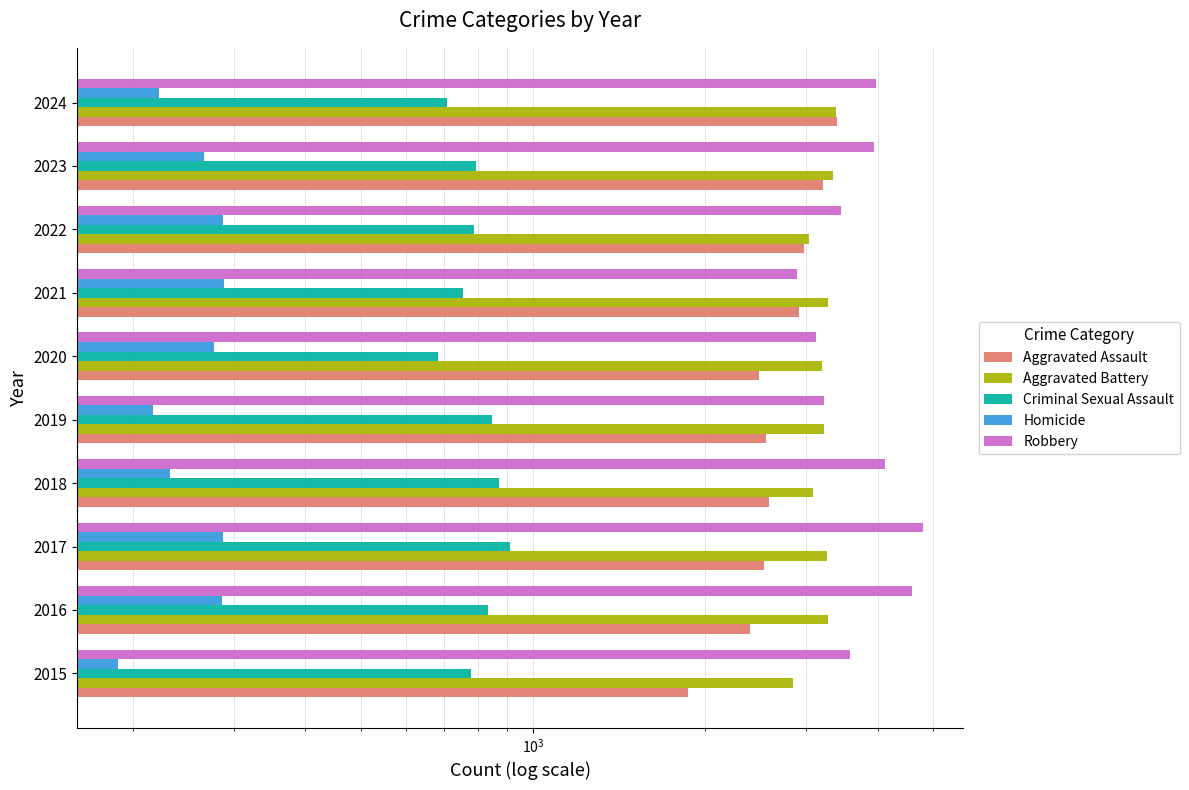

How many values in the Robbery series exceed 3945?

4